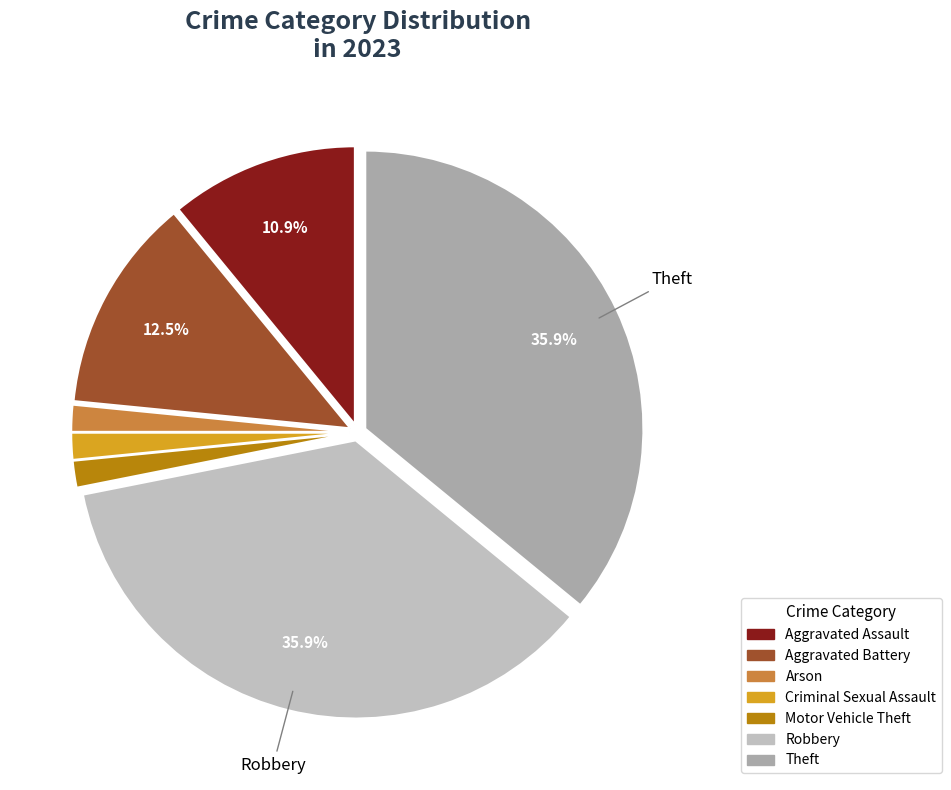

To the nearest percent, what portion does Arson represent?

2%